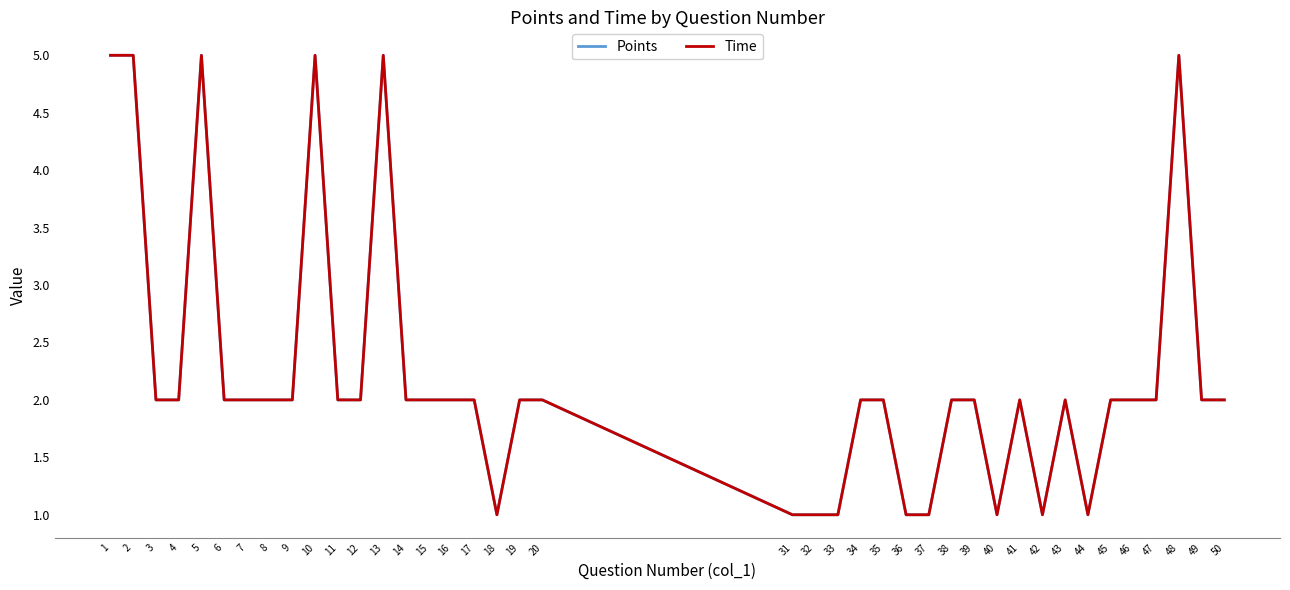

Reading right to left, what are all the values shown in this chart?

Points: 2	2	5	2	2	2	1	2	1	2	1	2	2	1	1	2	2	1	1	1	2	2	1	2	2	2	2	5	2	2	5	2	2	2	2	5	2	2	5	5
Time: 2	2	5	2	2	2	1	2	1	2	1	2	2	1	1	2	2	1	1	1	2	2	1	2	2	2	2	5	2	2	5	2	2	2	2	5	2	2	5	5